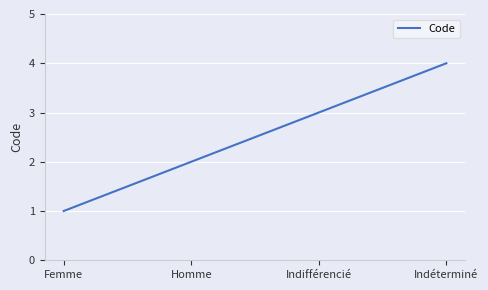

Reading left to right, what are all the values shown in this chart?

1	2	3	4